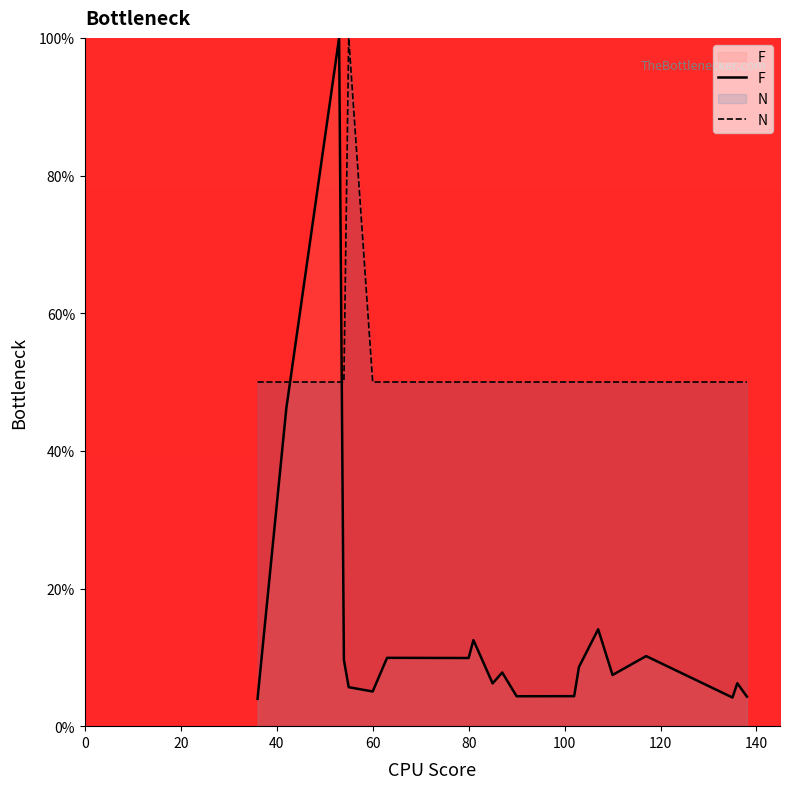

Which series has the largest total across all categories?

N